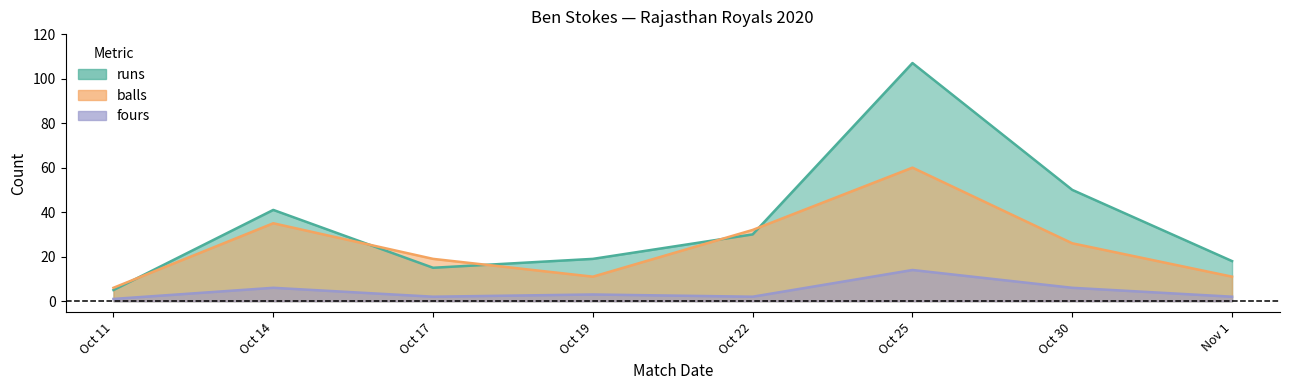

The runs series shows 18 at Nov 1. True or false?

True